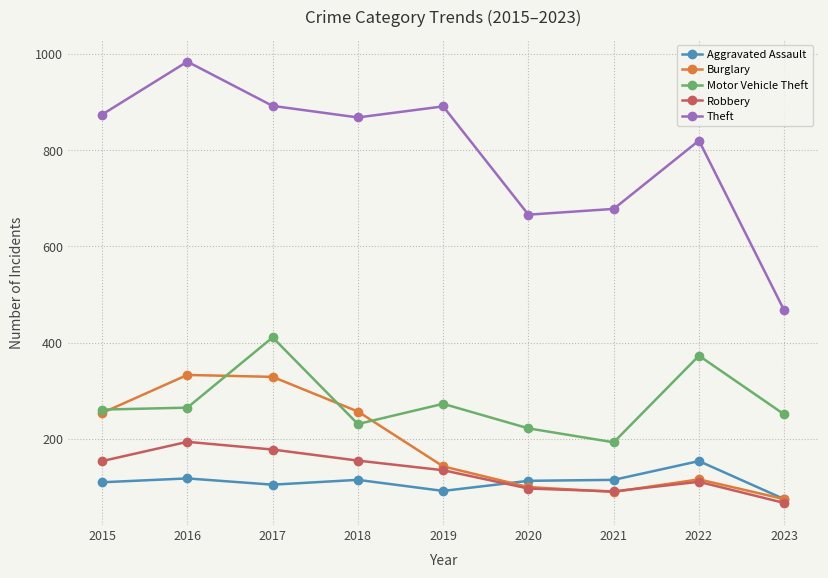

The value of Theft at 2023 is 467. True or false?

True